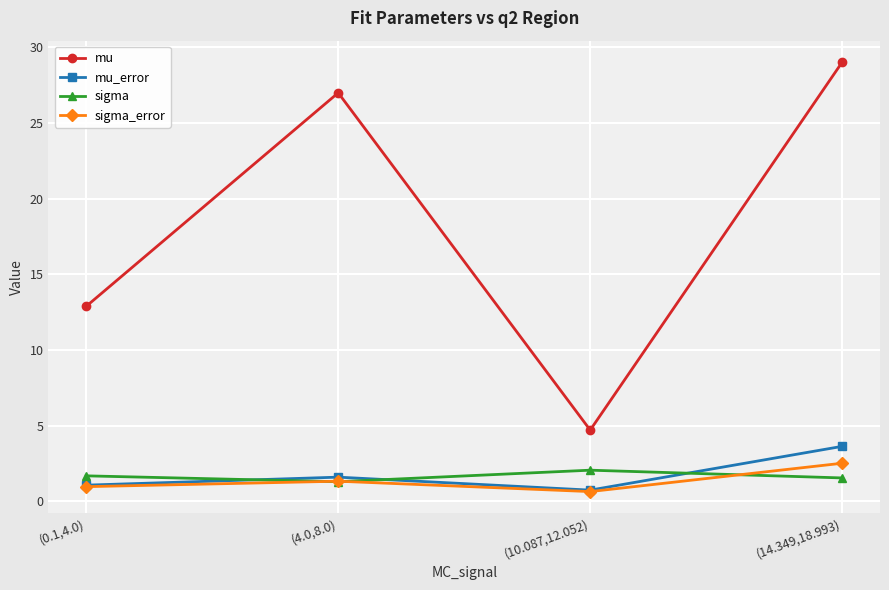

At how many categories does at least one series exceed 20?

2